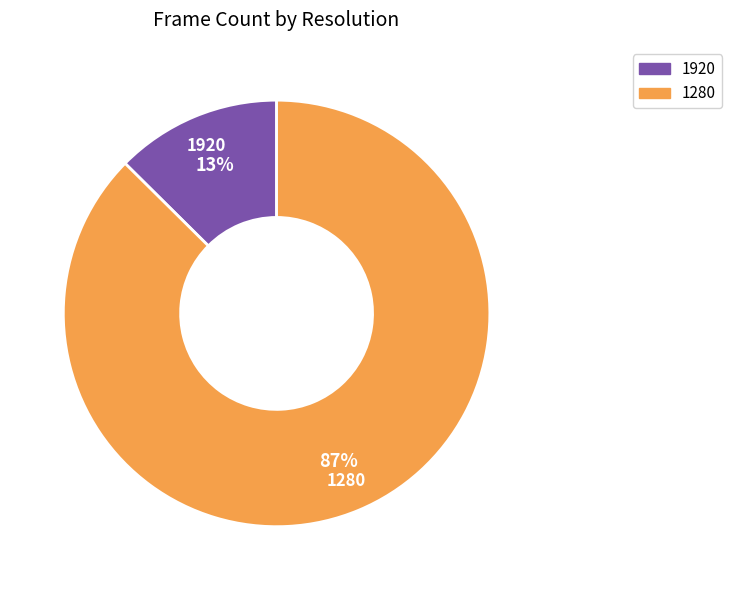

Which category has the smallest portion of the pie?

1920